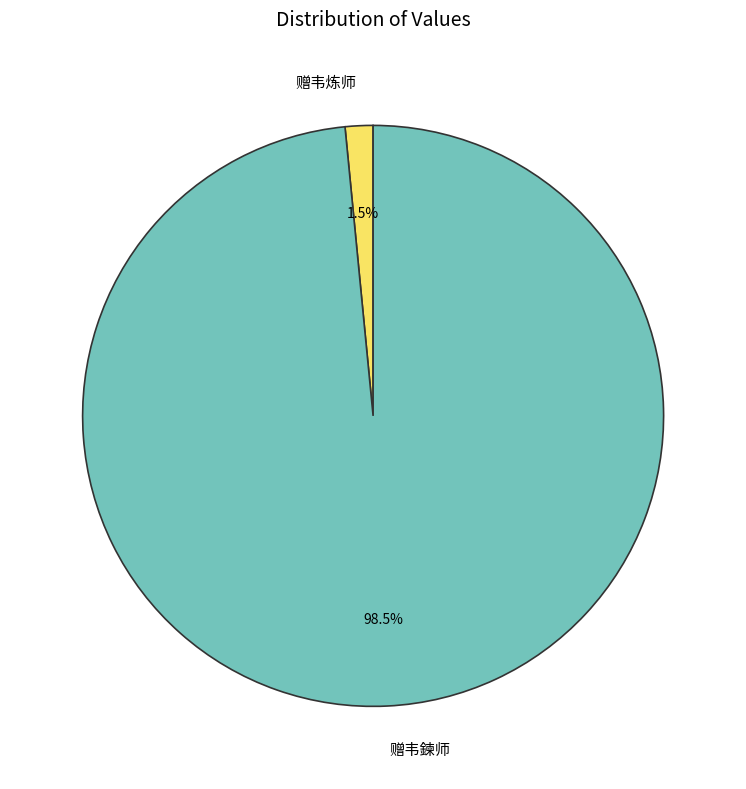

Does 赠韦鍊师 account for over 50% of the chart?

Yes